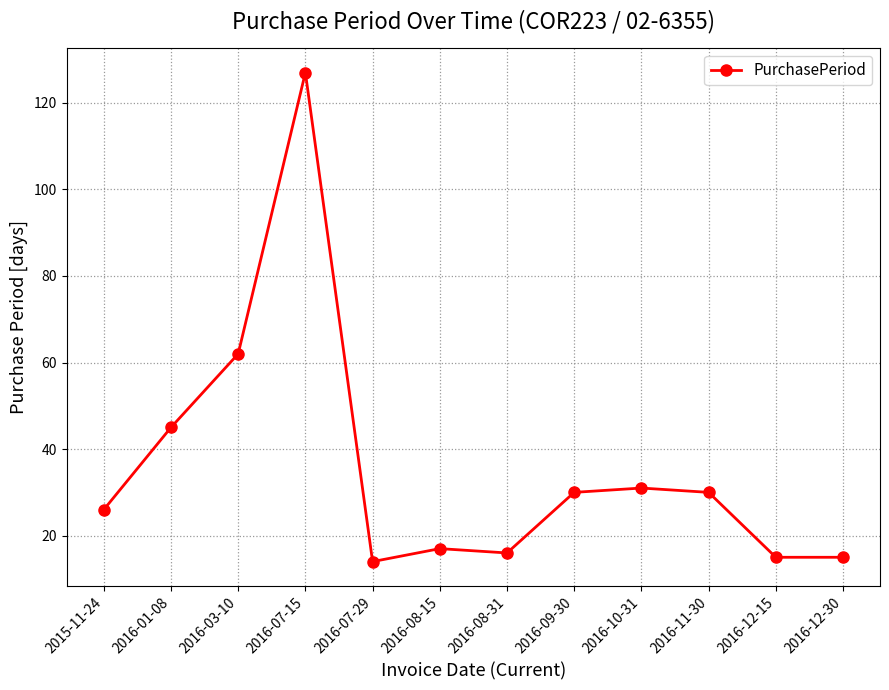

True or false: the data shows 127 at 2016-07-15.

True